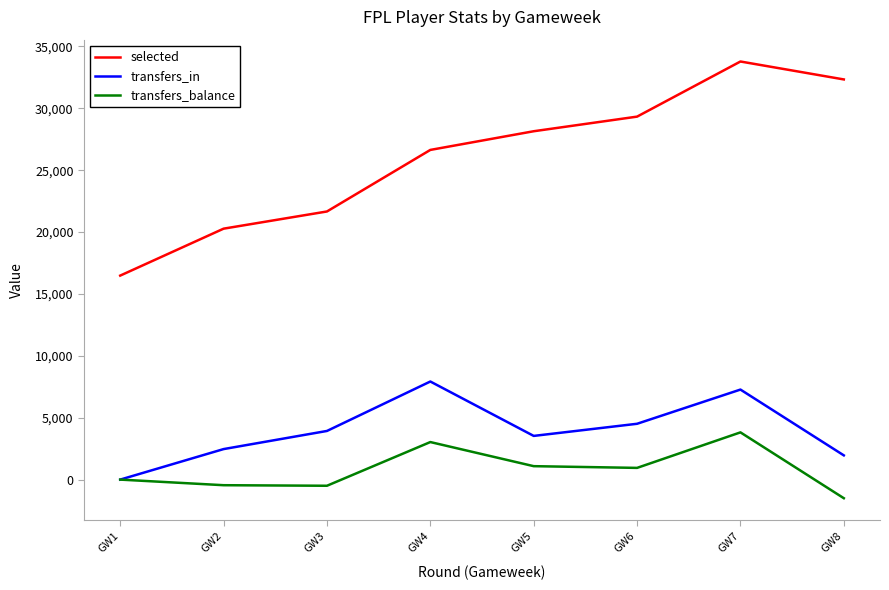

The value of selected at GW5 is 28148. True or false?

True